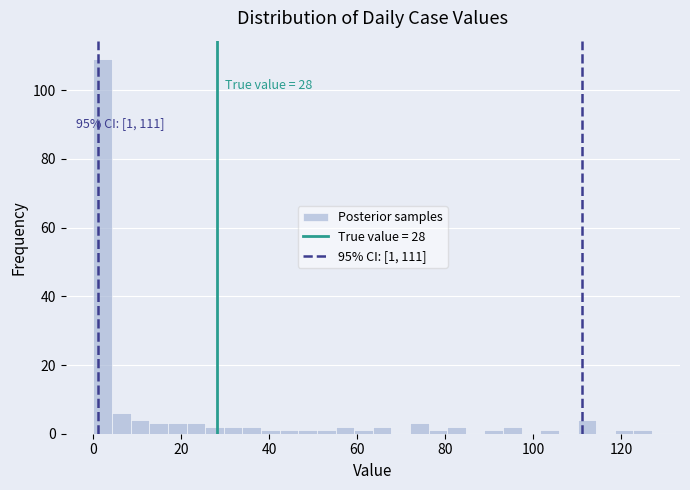

Read against the x-axis, roughly where is the centre of the tallest bar?

2